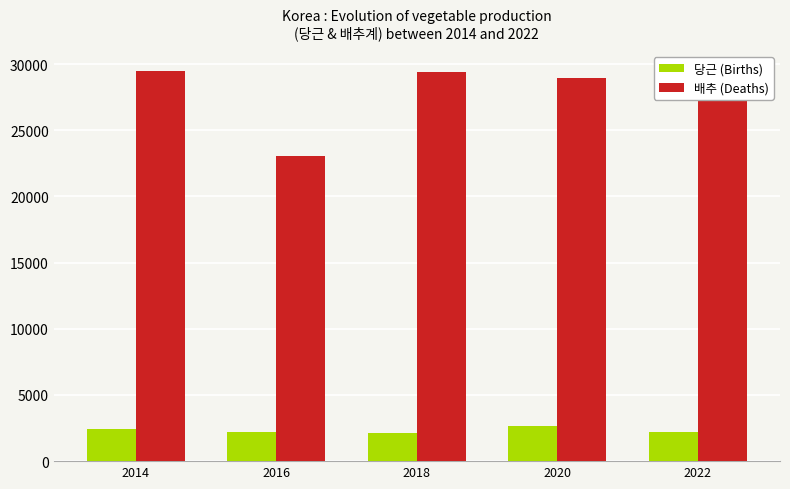

Is it true that 당근 (Births) equals 3931 at 2016?

False